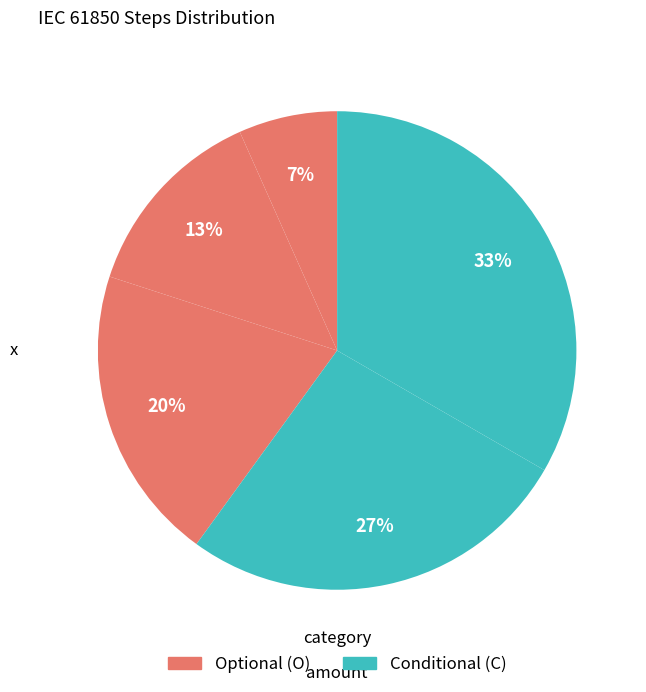

How many segments does this pie chart have?

5